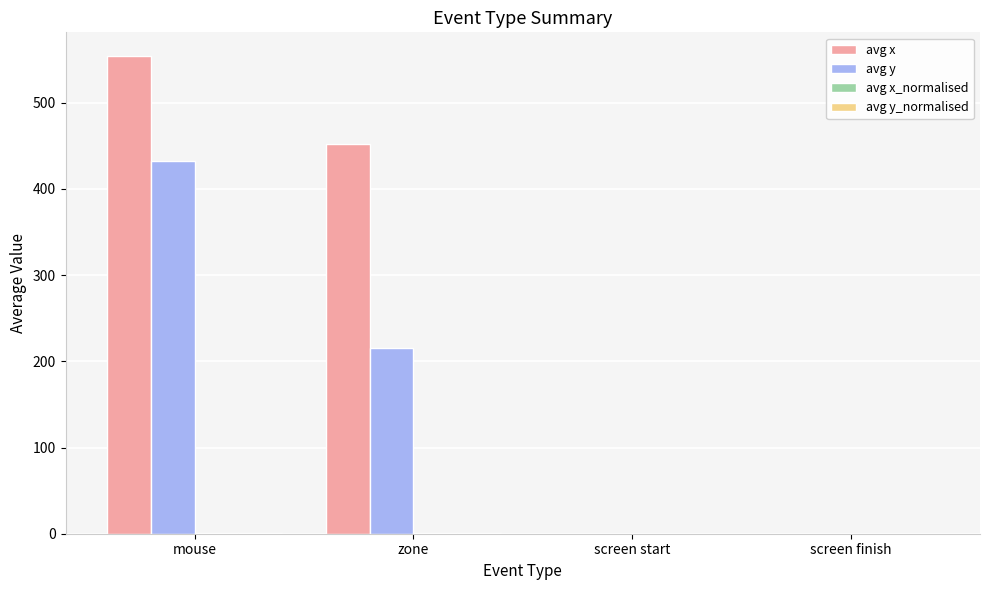

Where is avg x nearest to the value 277?

zone